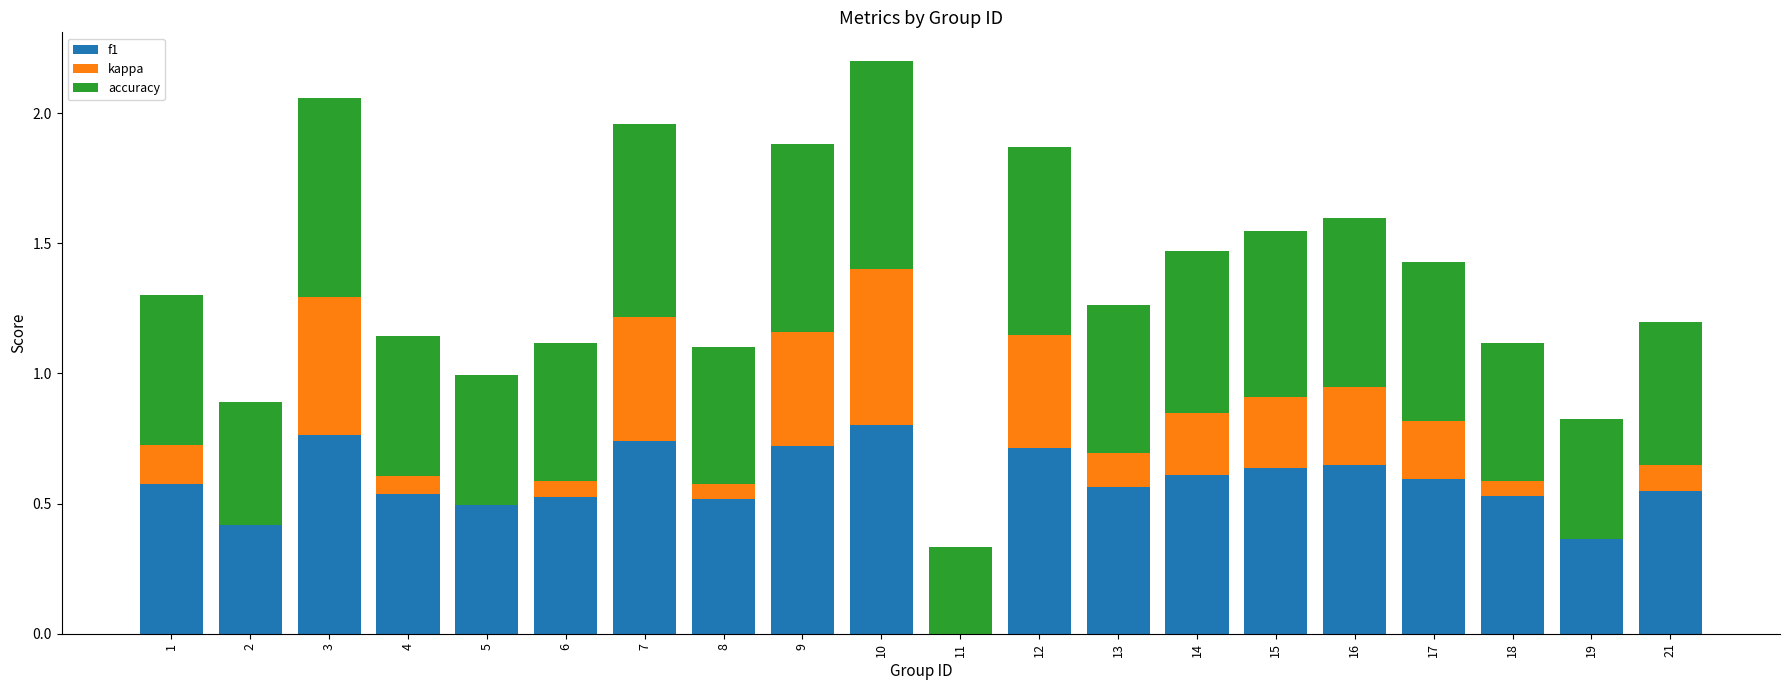

At which label does accuracy reach its peak?

10